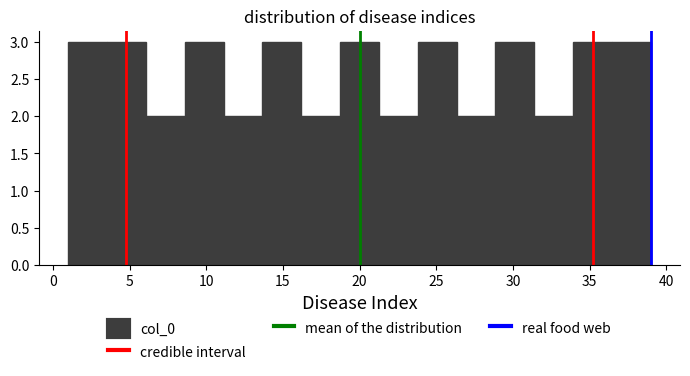

How tall is the bar that spans 34.0 to 36.5 on the x-axis? Neither the bar edges nor the heights are printed on the chart, so give them approximately, as read against the axes.

3